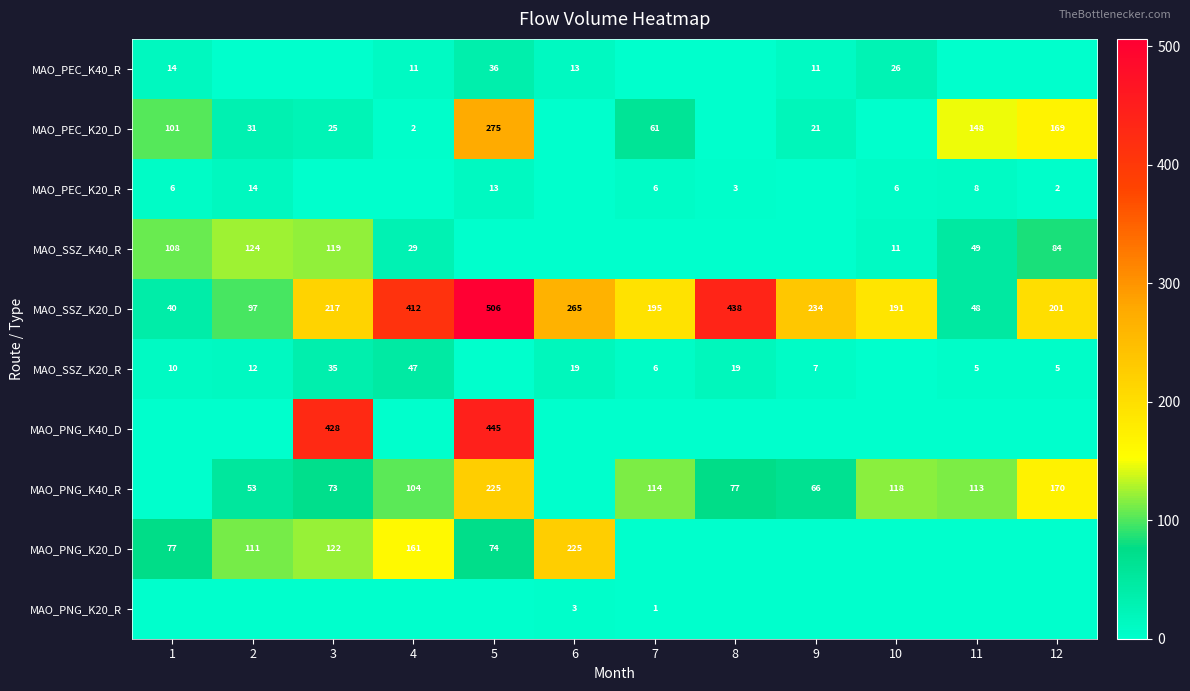

What is the difference between the maximum and minimum values in the MAO_SSZ_K20_D series?

466